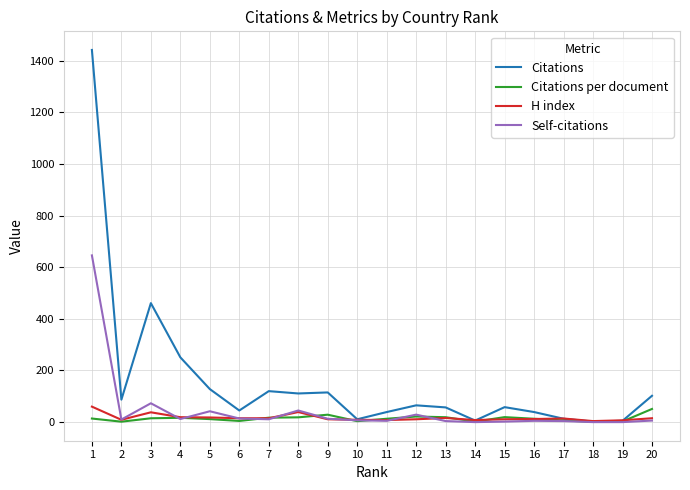

At how many categories does at least one series exceed 953?

1